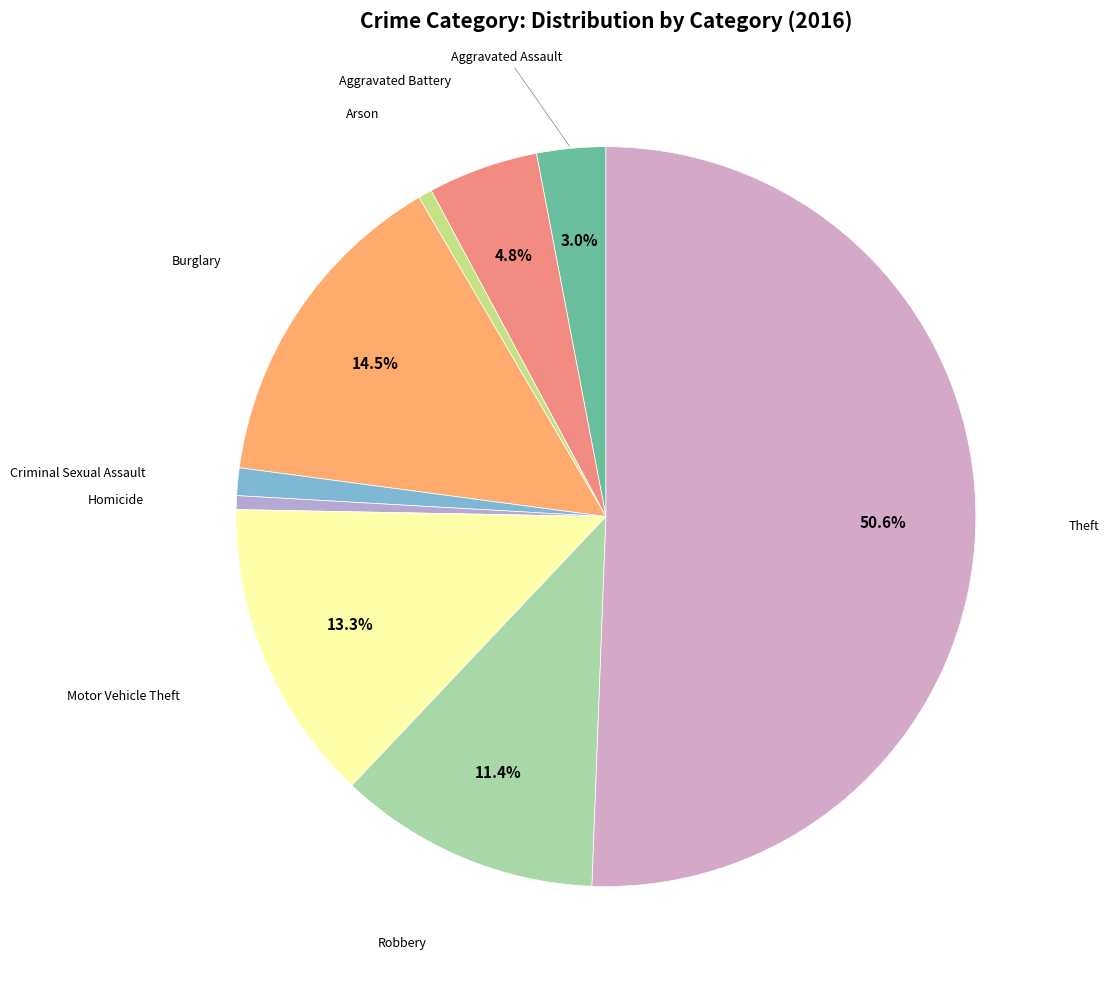

How many slices are in this pie chart?

9